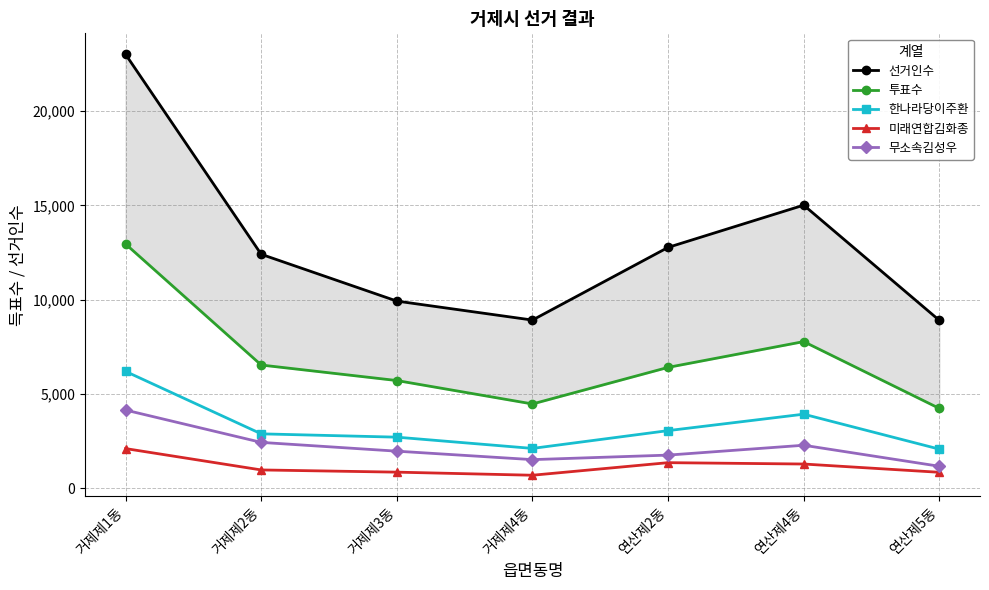

The value of 선거인수 at 거제제4동 is 8911. True or false?

True